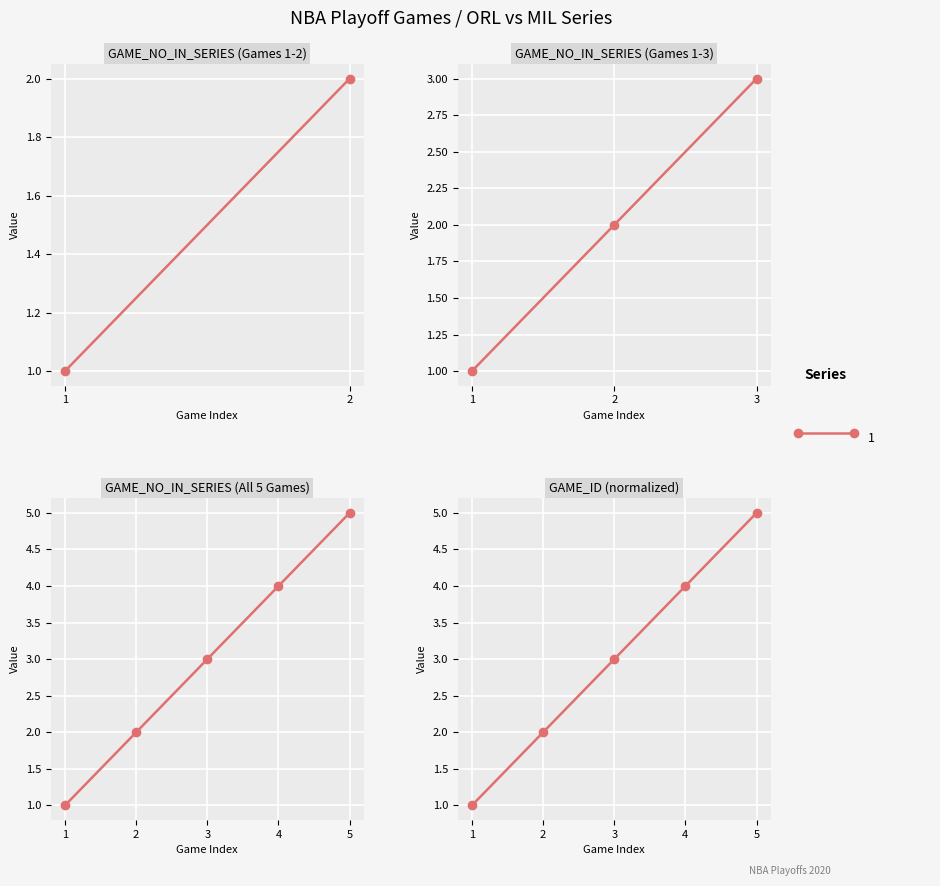

How many values are below 3?

2